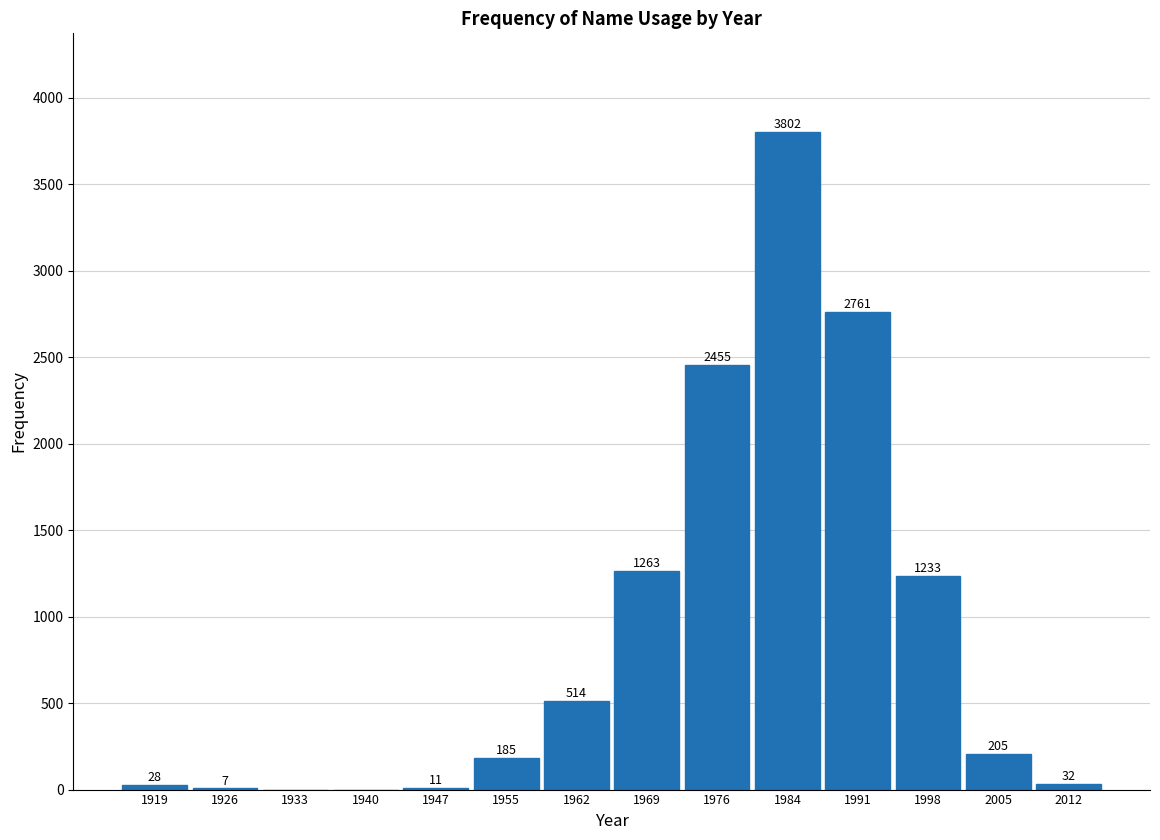

Reading left to right, list all the values displayed in this chart.

1919=28	1926=7	1933=0	1940=0	1947=11	1955=185	1962=514	1969=1263	1976=2455	1984=3802	1991=2761	1998=1233	2005=205	2012=32